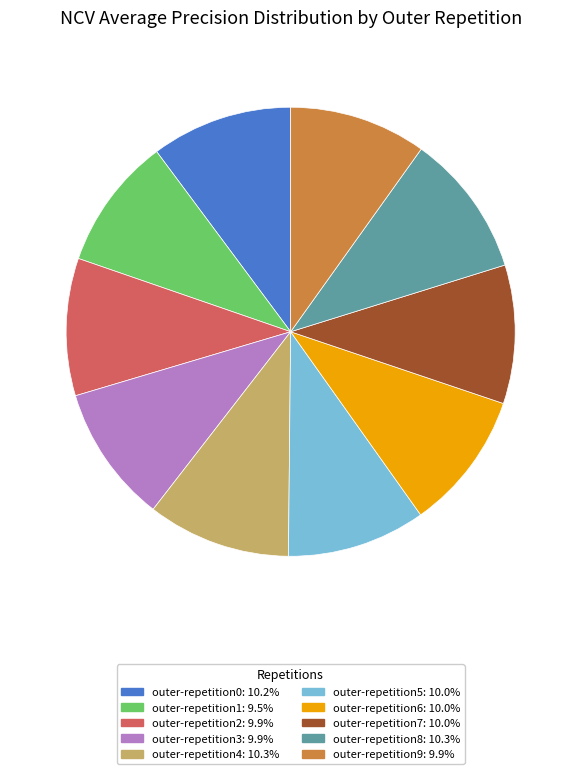

Is the sum of outer-repetition3: 9.9% and outer-repetition8: 10.3% greater than half?

No